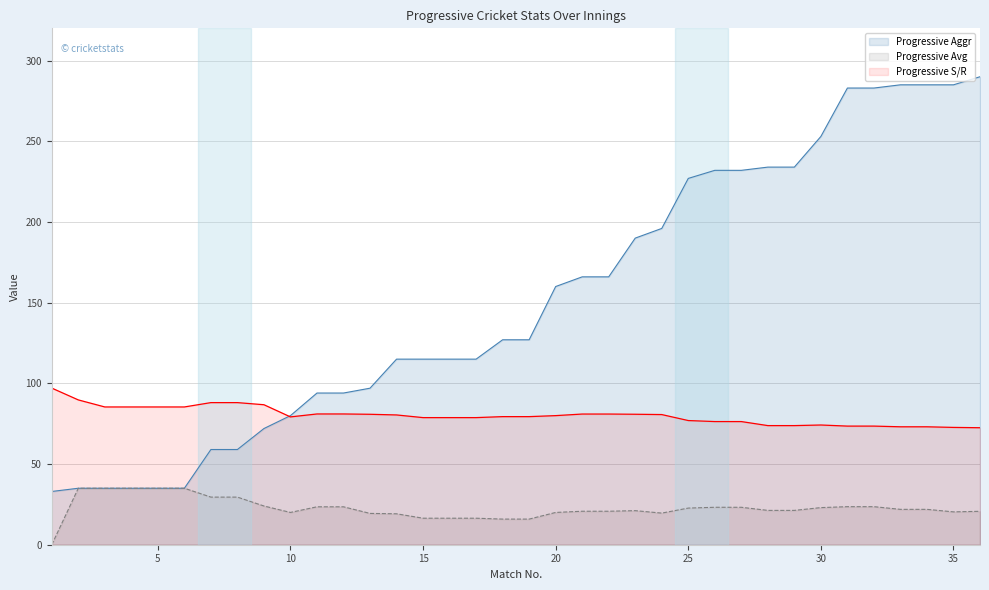

How many data points in Progressive S/R are above 80?

17